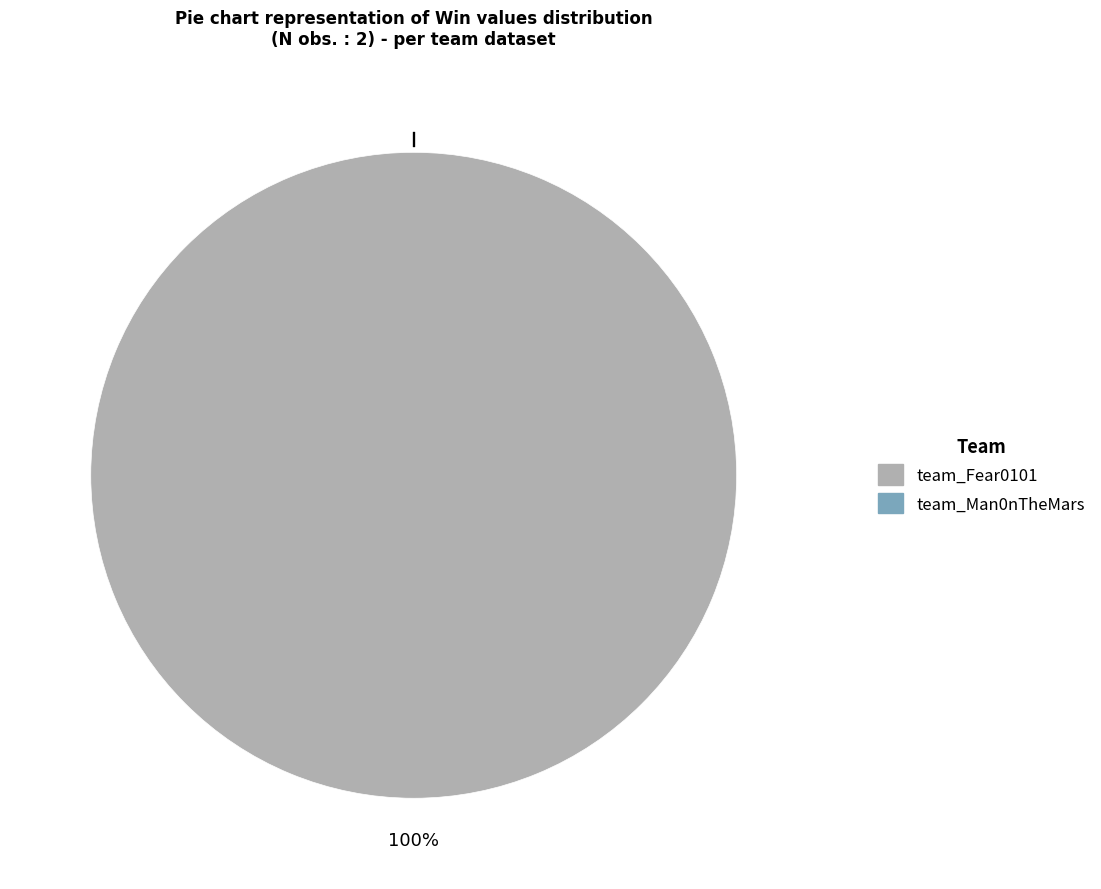

Combined, what portion of the pie is team_Fear0101 and team_Man0nTheMars?

100.0%